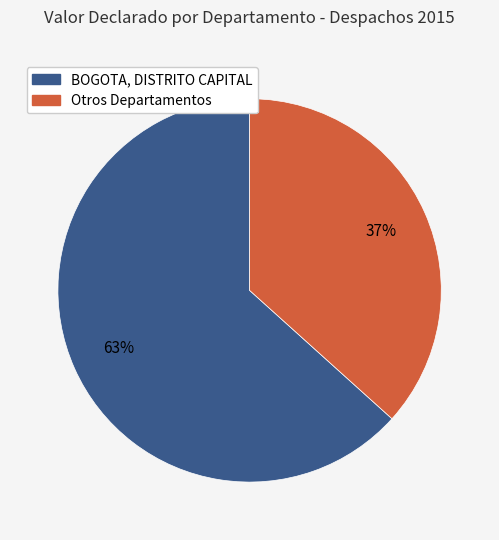

To the nearest percent, what is the average slice percentage?

50%